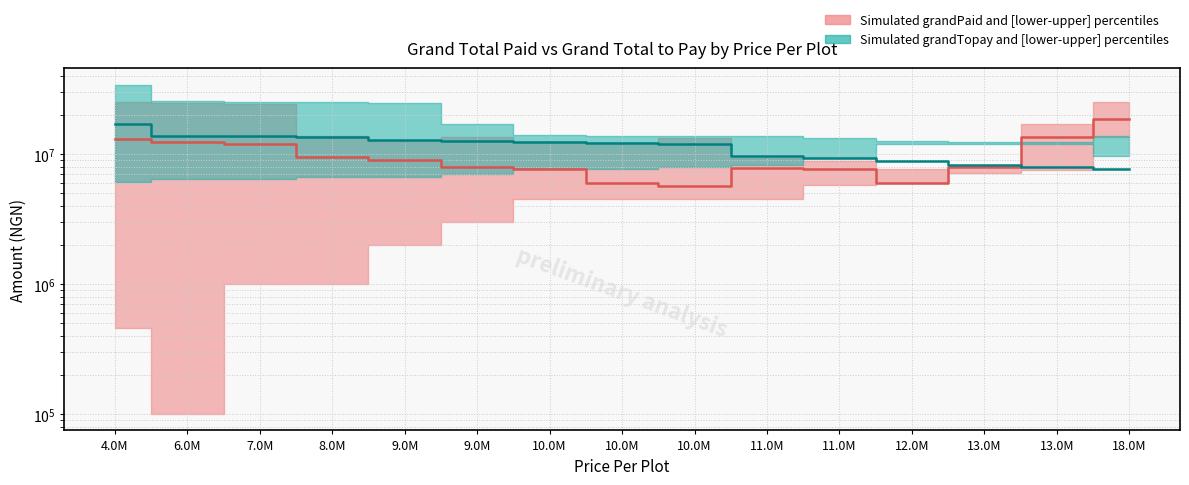

At how many categories does at least one series exceed 10183762?

11